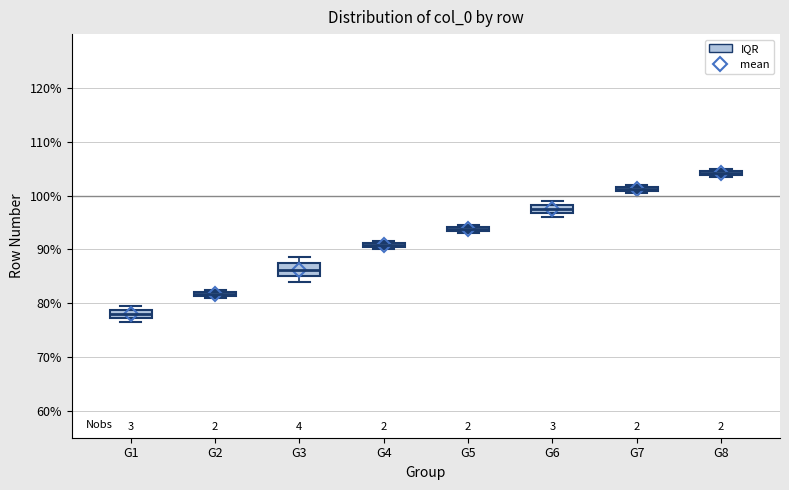

Where is the lower edge of the box for G3 on the y-axis? The values are not printed on the chart, so give them approximately, as read against the axis.

85